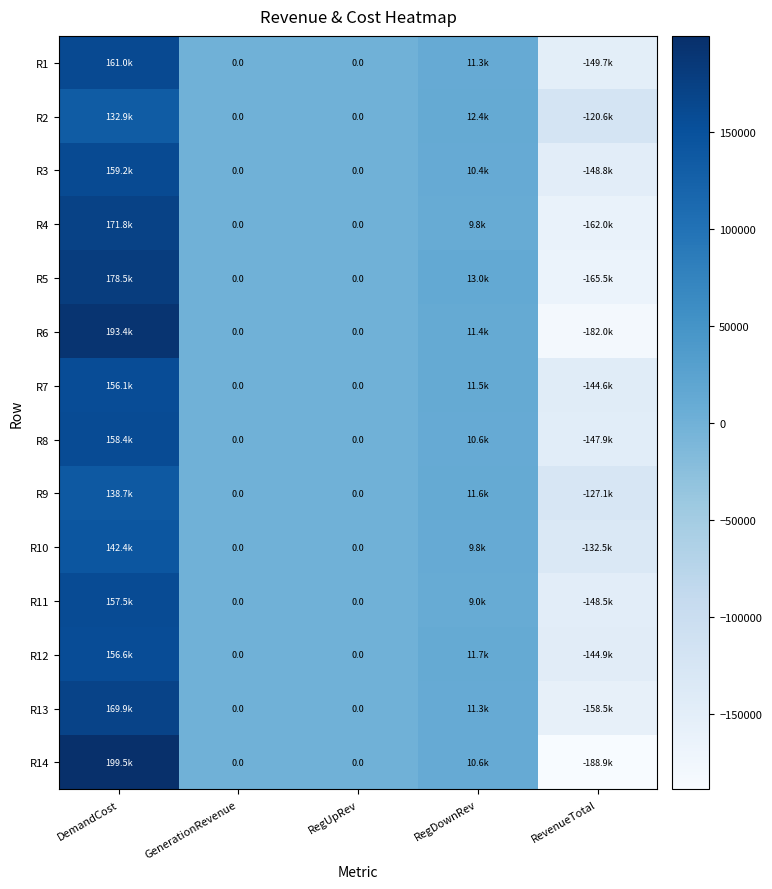

True or false: R5 has a value of 283620.2 at DemandCost.

False